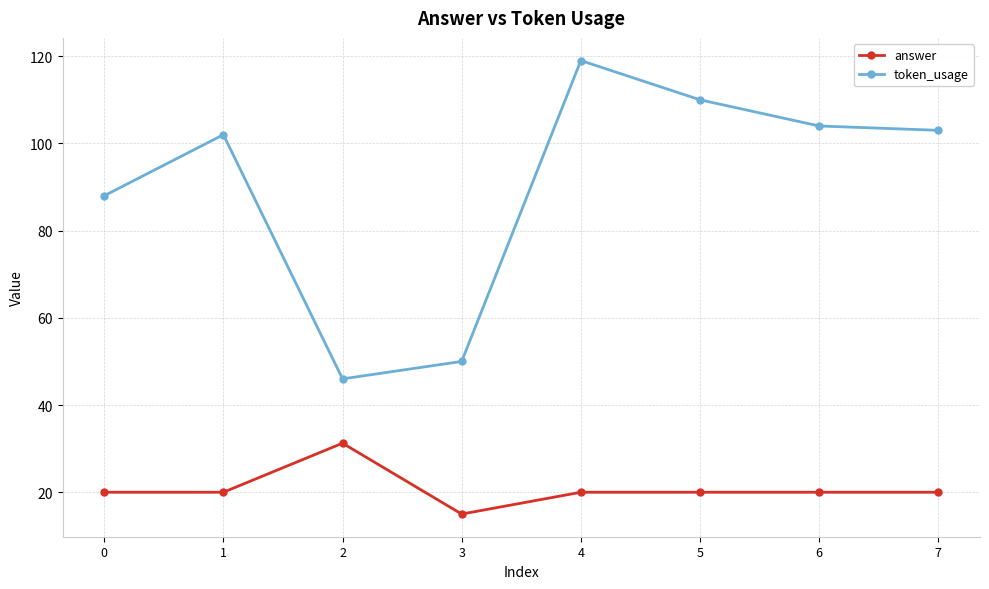

Read the answer value at 0.

20.0